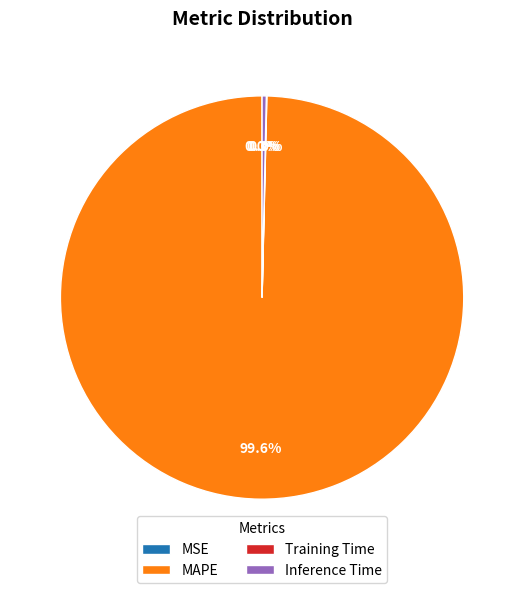

Is Inference Time the majority of the pie?

No